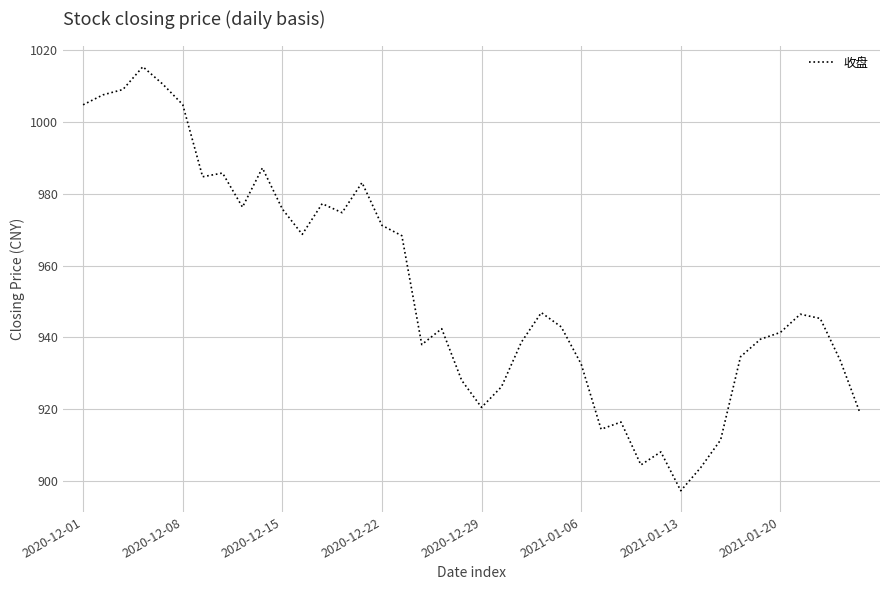

What is the difference between the maximum and minimum values?

117.9